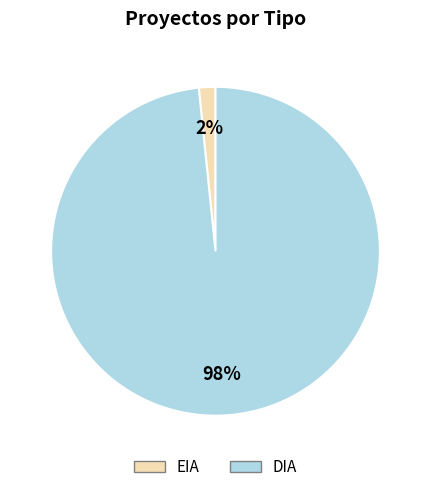

Which slice is the largest?

DIA